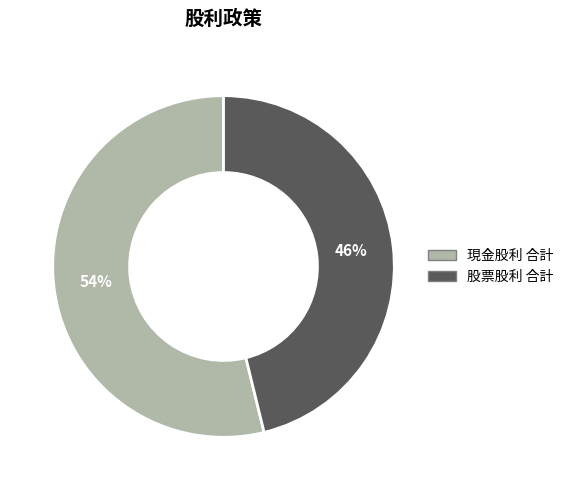

How many segments does this pie chart have?

2